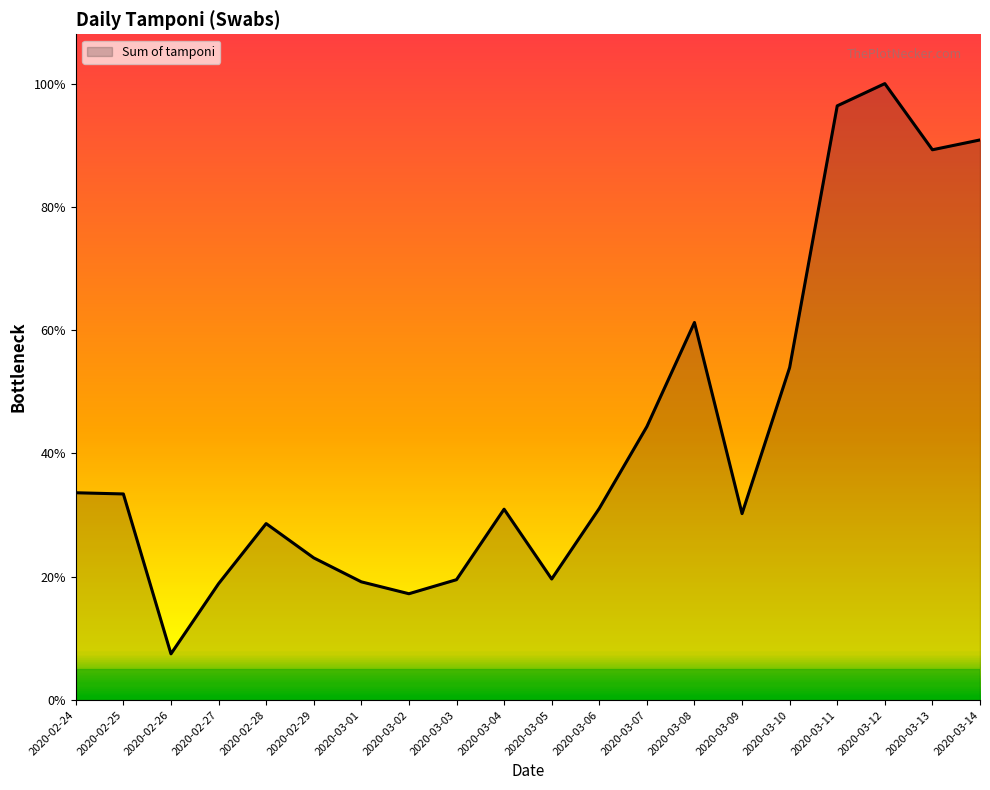

Does the chart have visible grid lines?

No